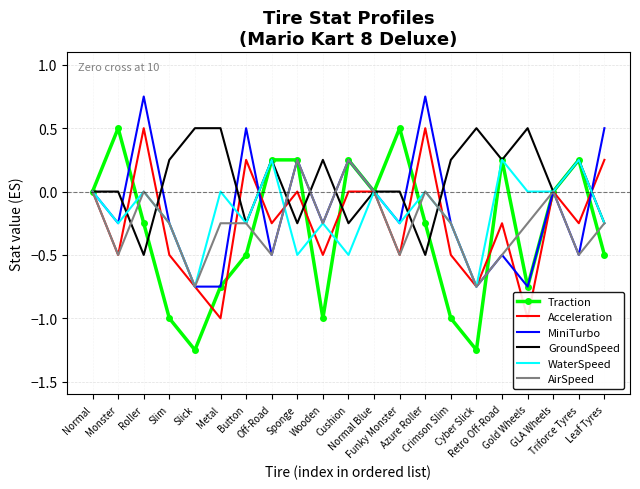

Where is GroundSpeed nearest to the value 0?

Normal